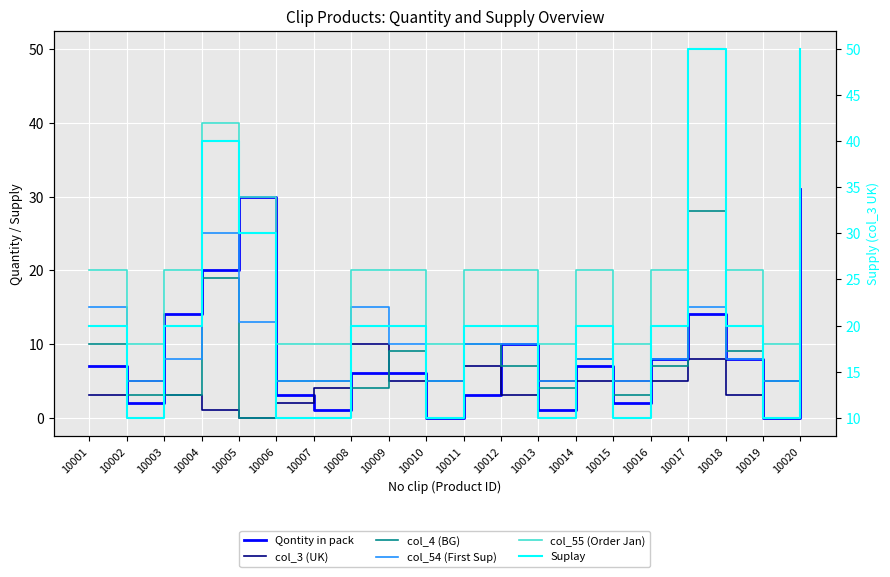

How many categories are shown in the chart?

20